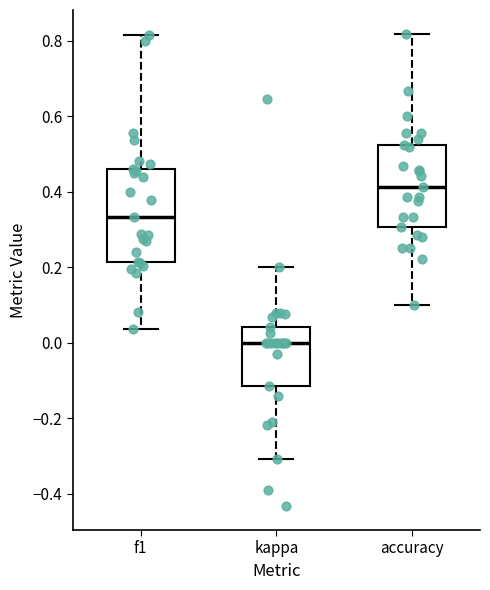

Reading left to right, transcribe this box plot: for each box, give where its median line is, the range the box spans, and where its two whiskers end, as read against the y-axis. The values are not printed on the chart, so give them approximately, as read against the axis.

f1: median 0.34, box 0.22 to 0.46, whiskers 0.04 to 0.82
kappa: median 0.00, box -0.12 to 0.04, whiskers -0.30 to 0.20
accuracy: median 0.42, box 0.30 to 0.52, whiskers 0.10 to 0.82